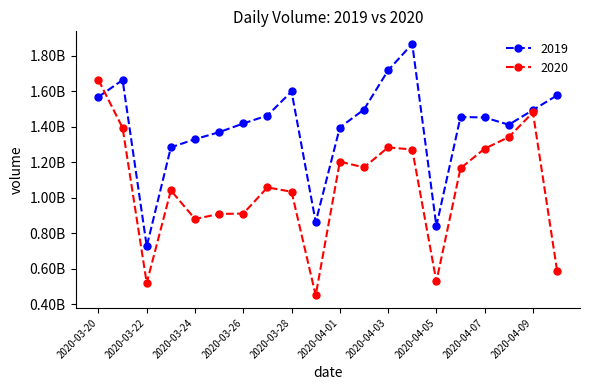

Does the chart have visible grid lines?

No